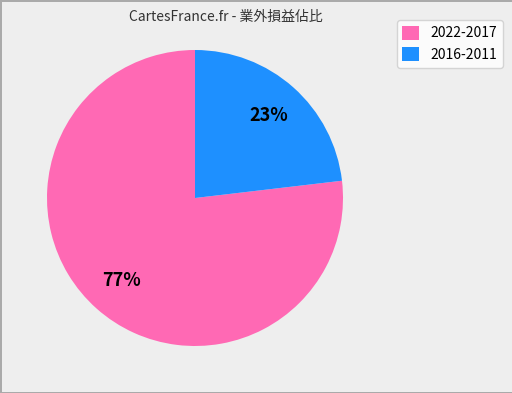

How many slices are in this pie chart?

2